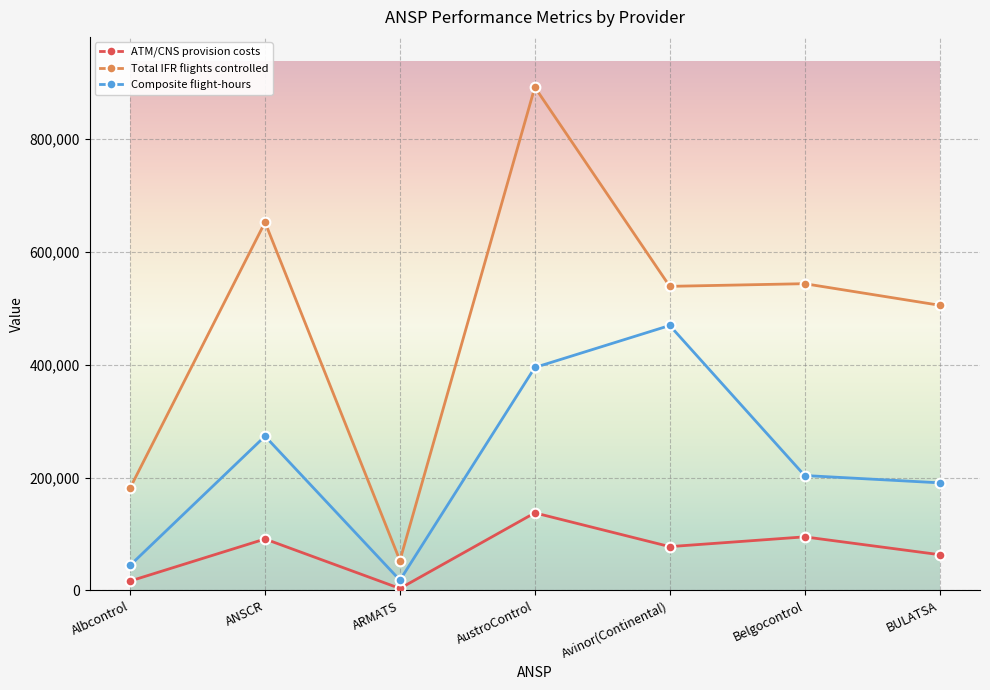

The value of Total IFR flights controlled at BULATSA is 219969. True or false?

False